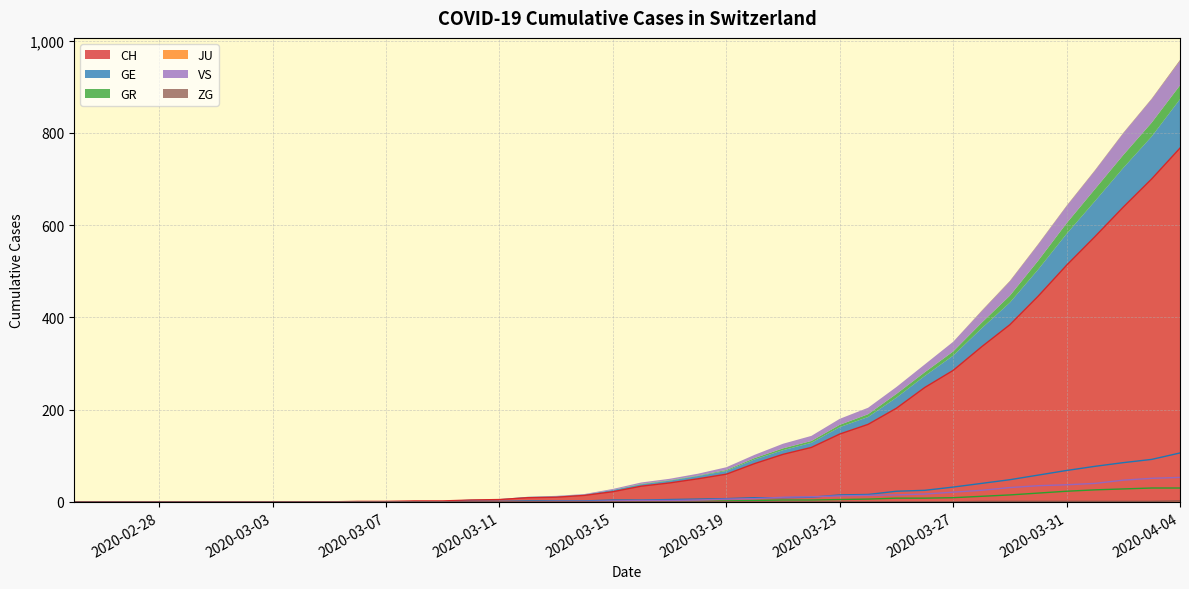

Which series has the largest total across all categories?

CH